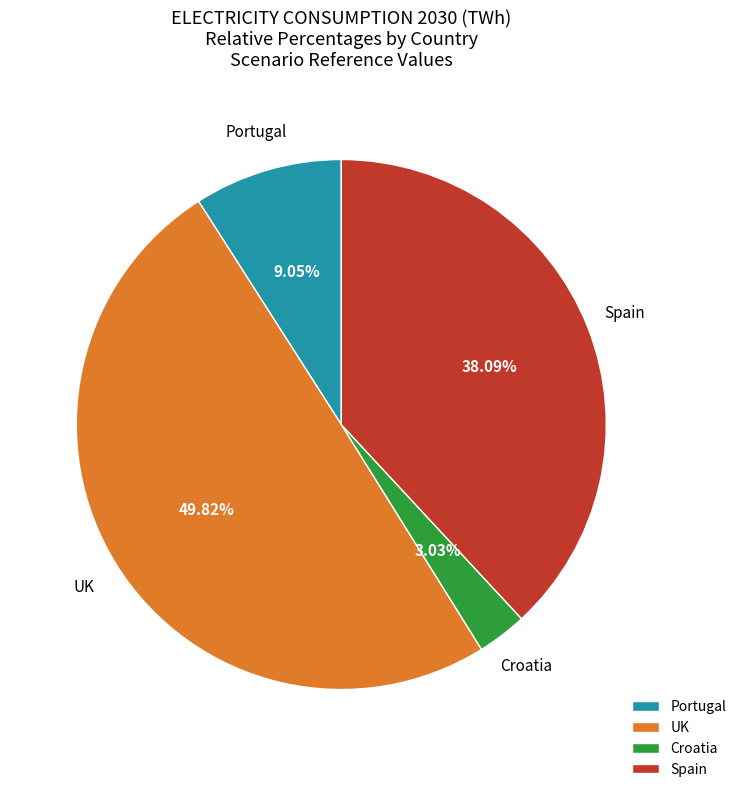

What is the largest slice in the pie chart?

UK